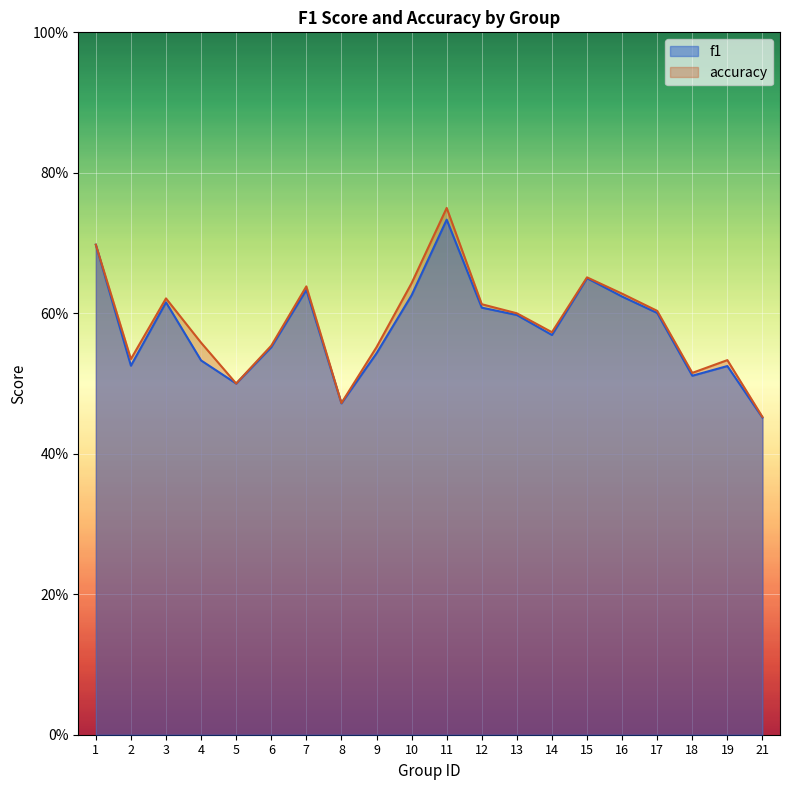

List the series in order of their peak value, highest first.

accuracy, f1